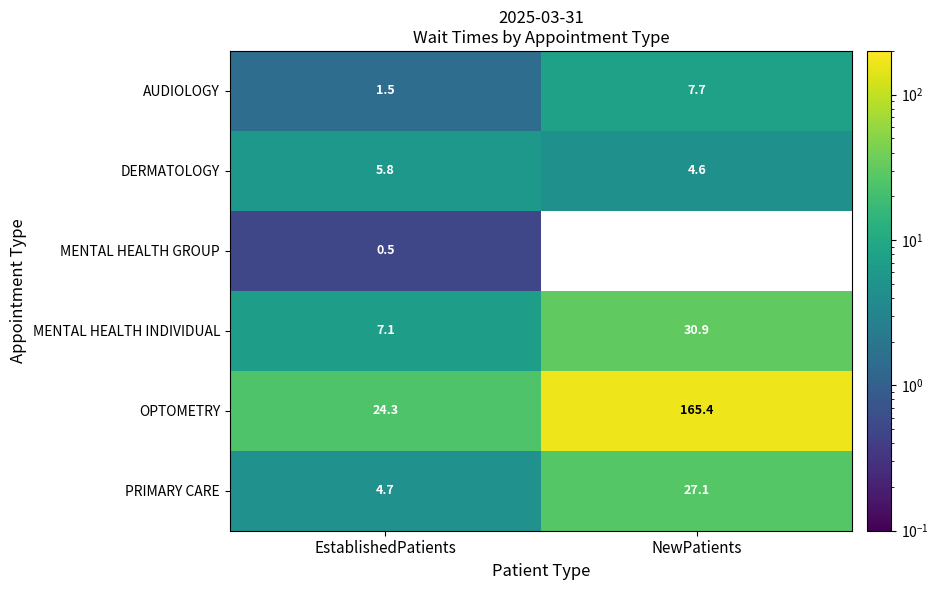

Is the value of AUDIOLOGY at EstablishedPatients greater than the value of MENTAL HEALTH INDIVIDUAL at EstablishedPatients?

No